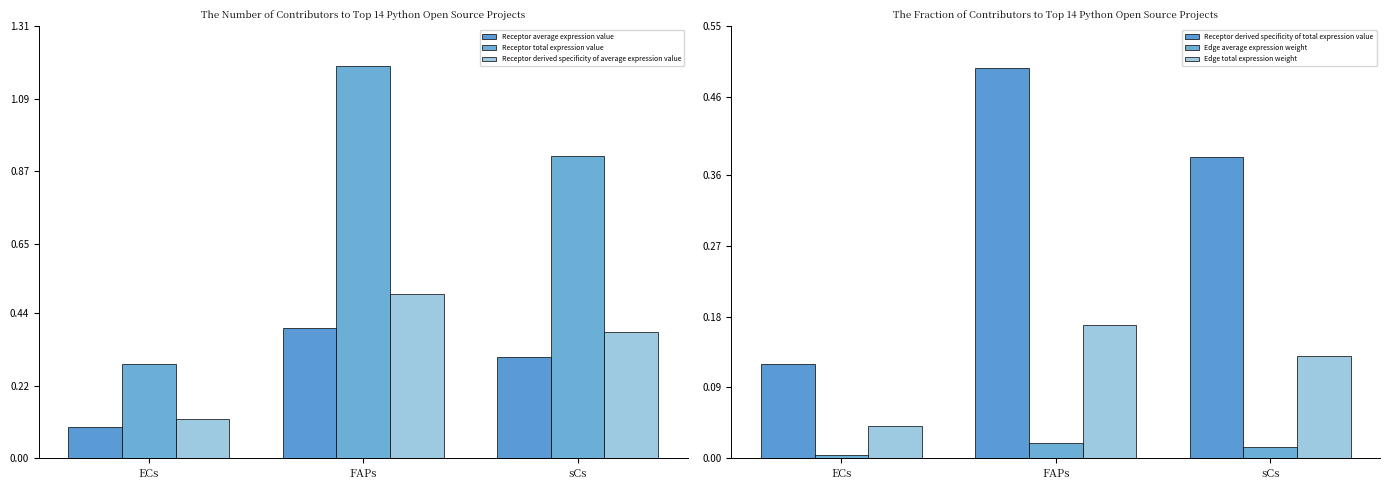

What is the difference between the Receptor average expression value values at ECs and sCs?

0.2